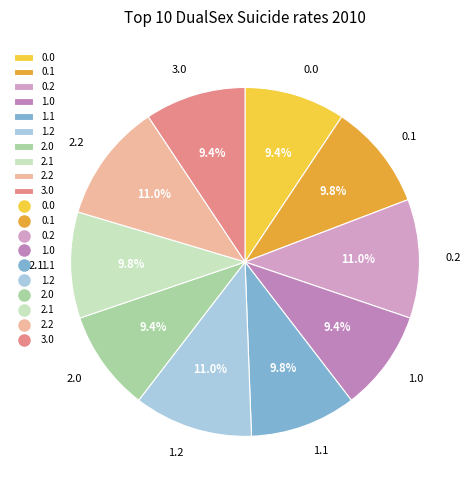

To the nearest percent, what is the combined percentage of 2.1 and 0.0?

19%